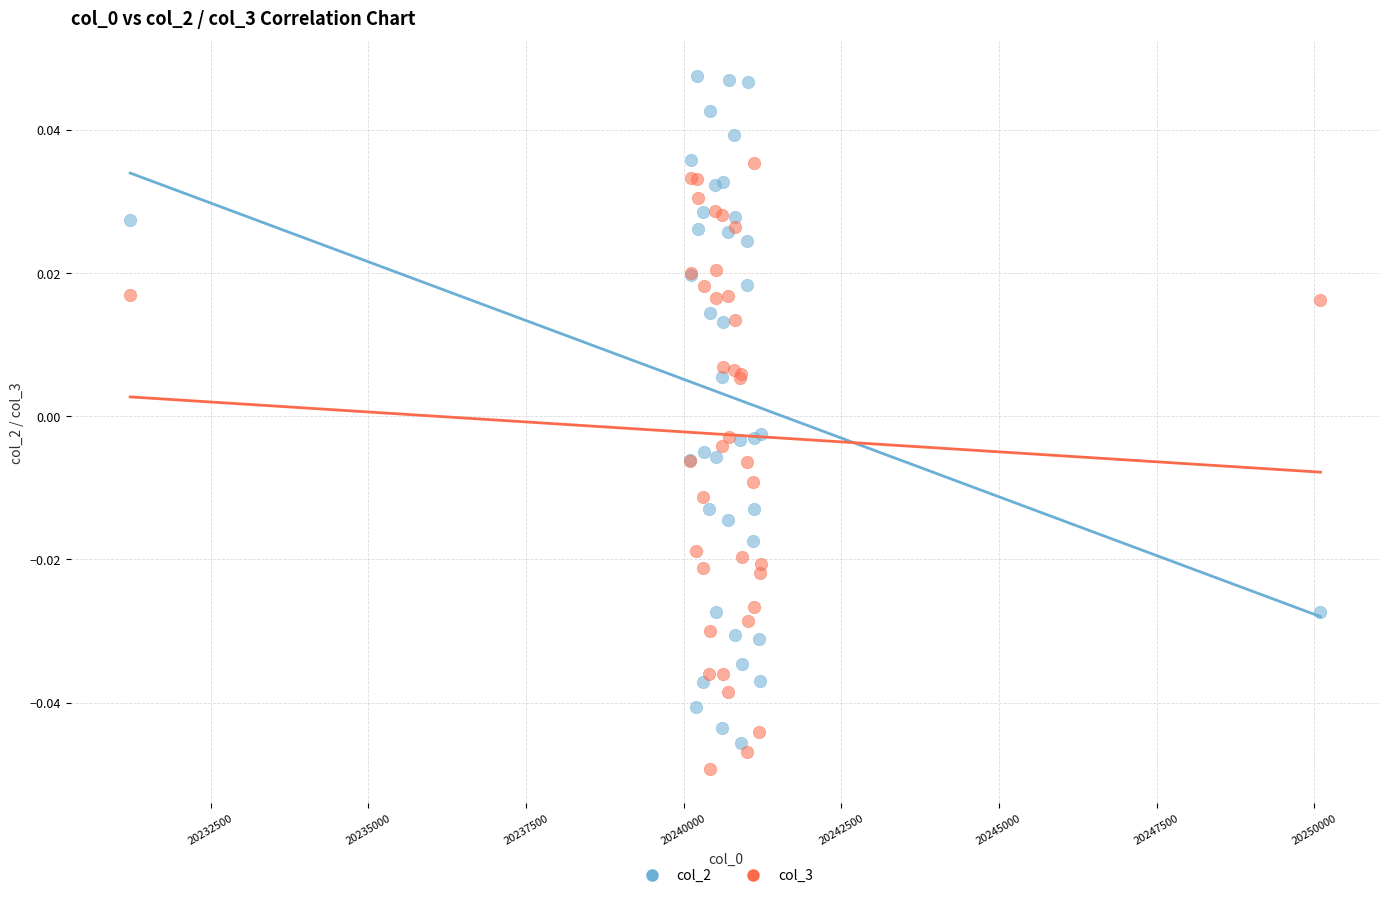

What is the X range (max minus min) for the scatter plot?

18880.0